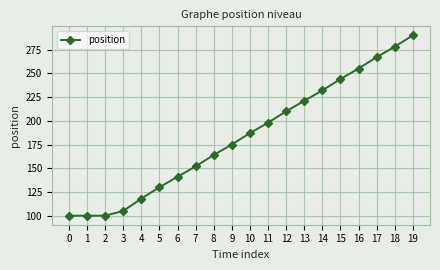

Reading left to right, list all the values displayed in this chart.

0=100	1=100	2=100	3=105	4=118	5=130	6=141	7=152	8=164	9=175	10=187	11=198	12=210	13=221	14=232	15=244	16=255	17=267	18=278	19=290